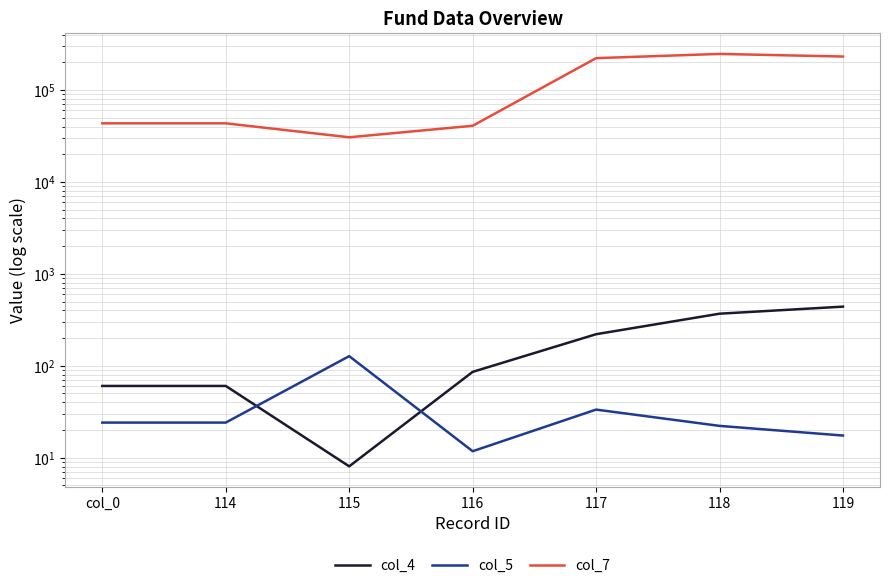

What is the difference between the maximum and minimum values in the col_4 series?

431.6